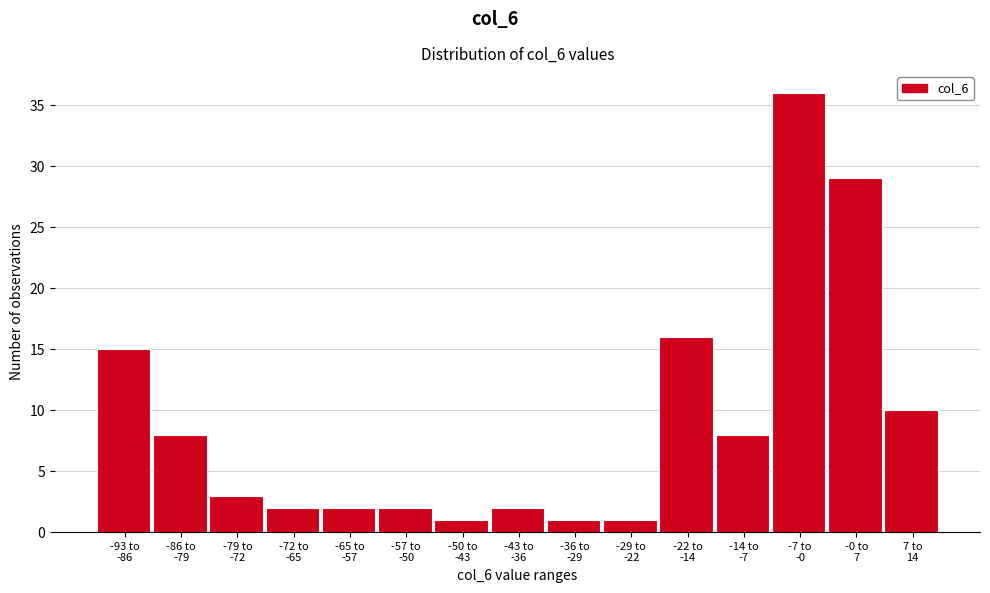

Reading left to right, list all the values displayed in this chart.

15	8	3	2	2	2	1	2	1	1	16	8	36	29	10